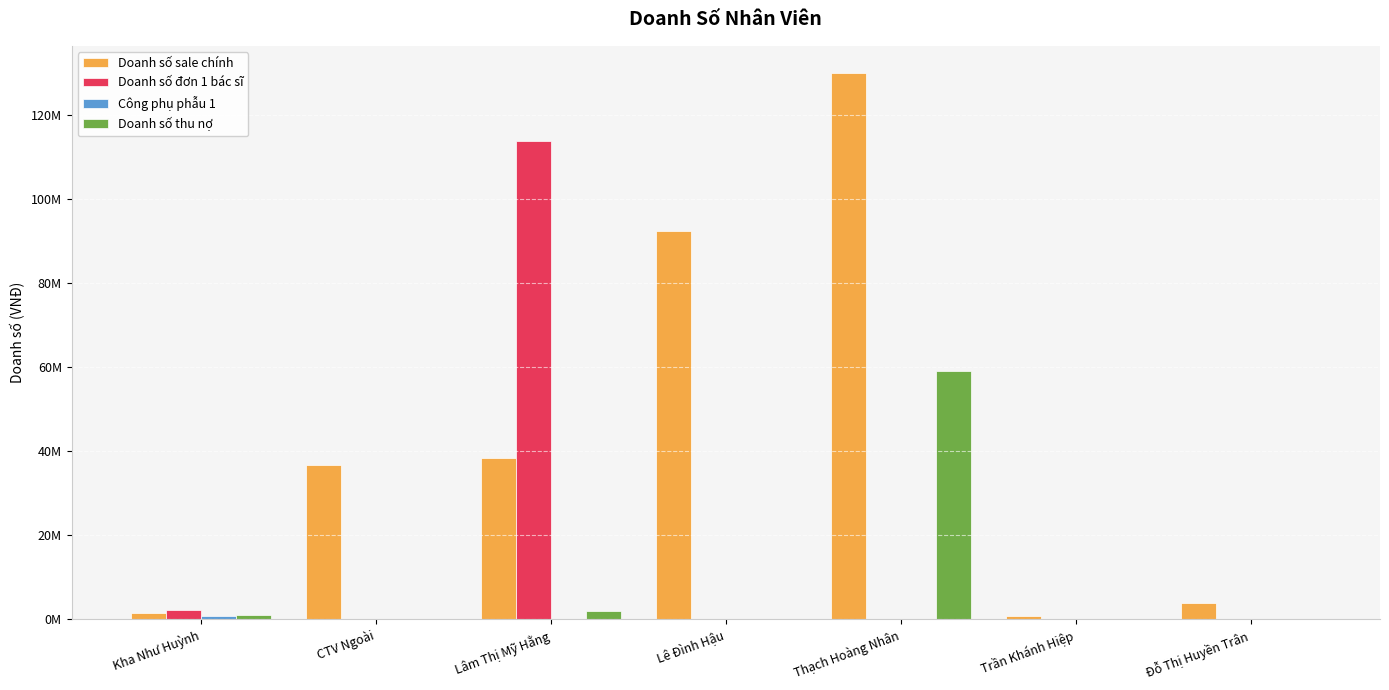

Is the value of Công phụ phẫu 1 at Lâm Thị Mỹ Hằng greater than the value of Doanh số đơn 1 bác sĩ at Đỗ Thị Huyền Trân?

No